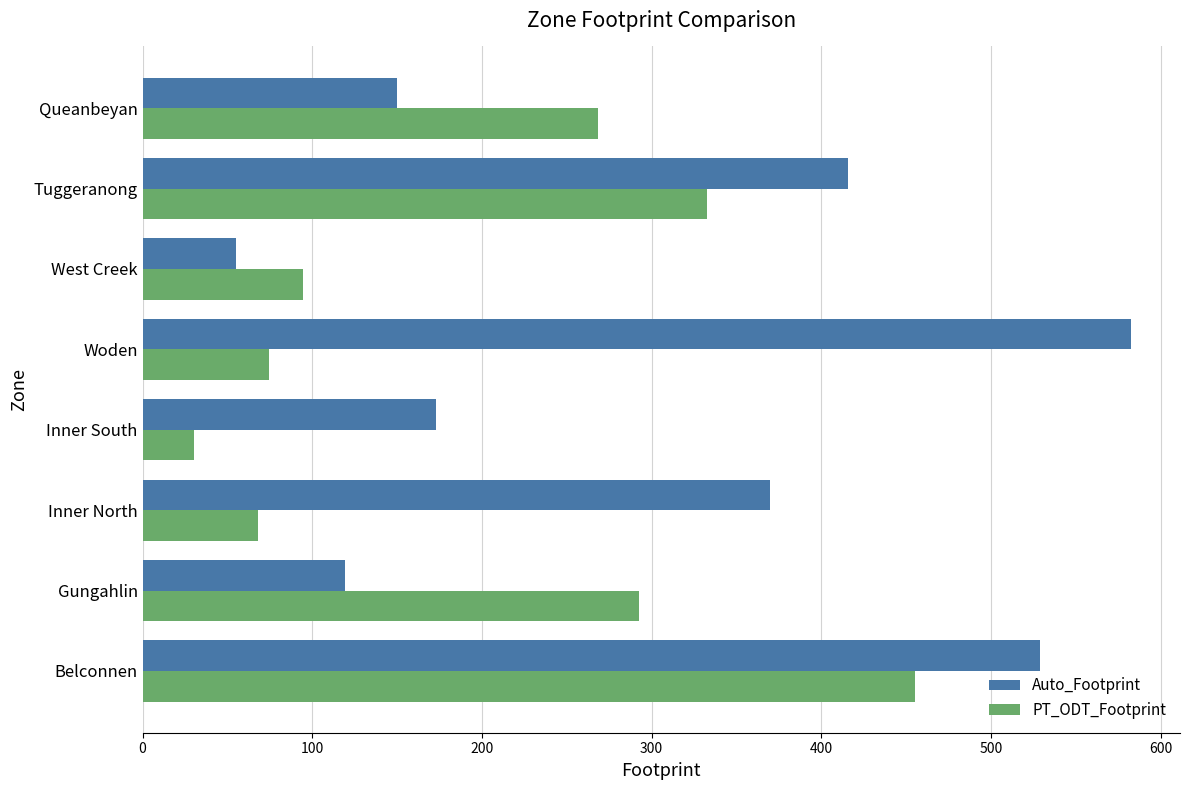

Which series changed the most between Belconnen and Inner South?

PT_ODT_Footprint